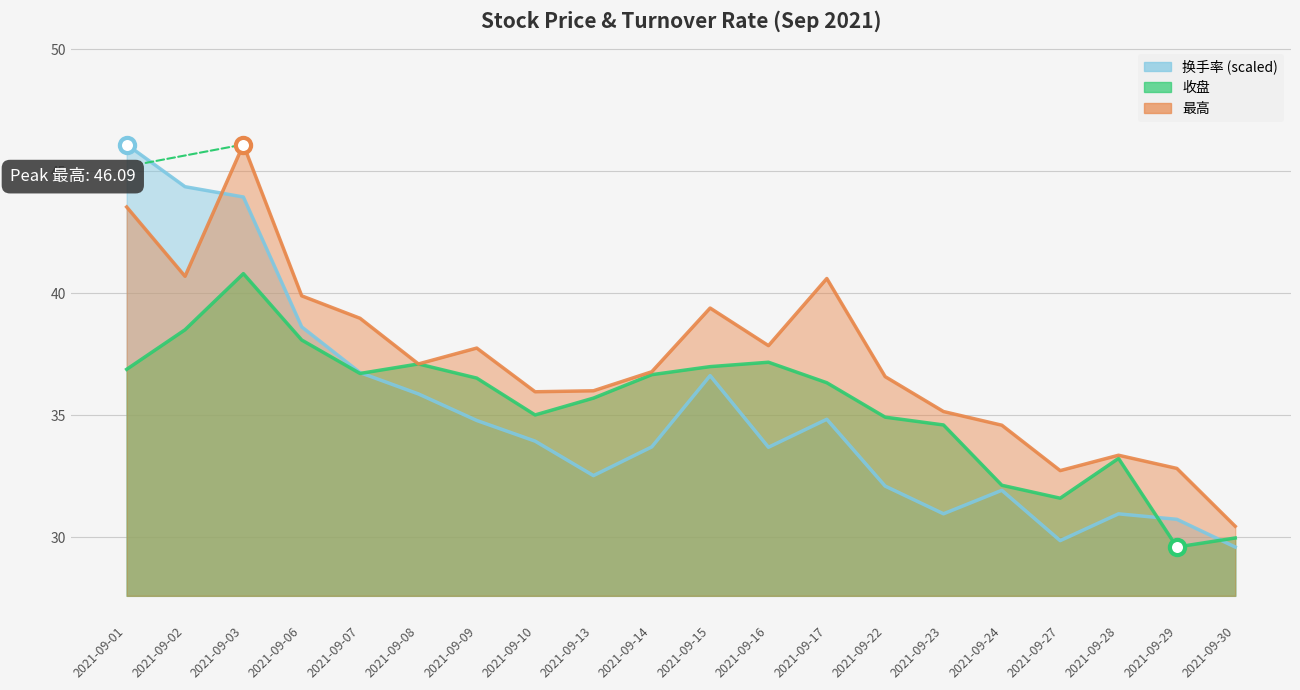

Which series reaches the maximum Y coordinate?

最高